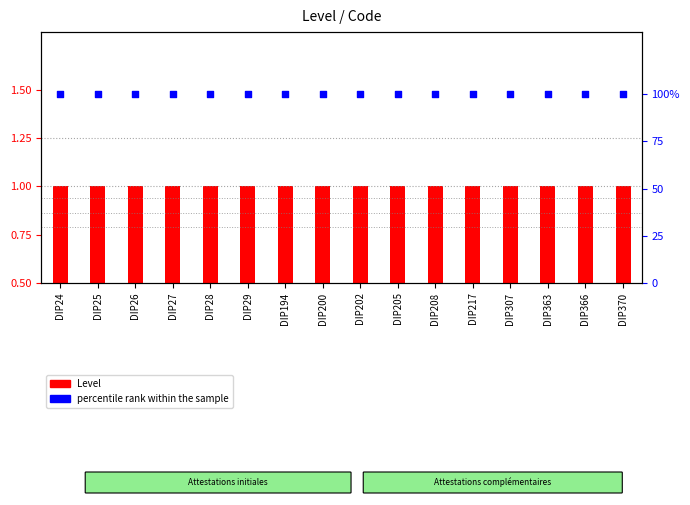

What is the total value across all series at DIP363?

101